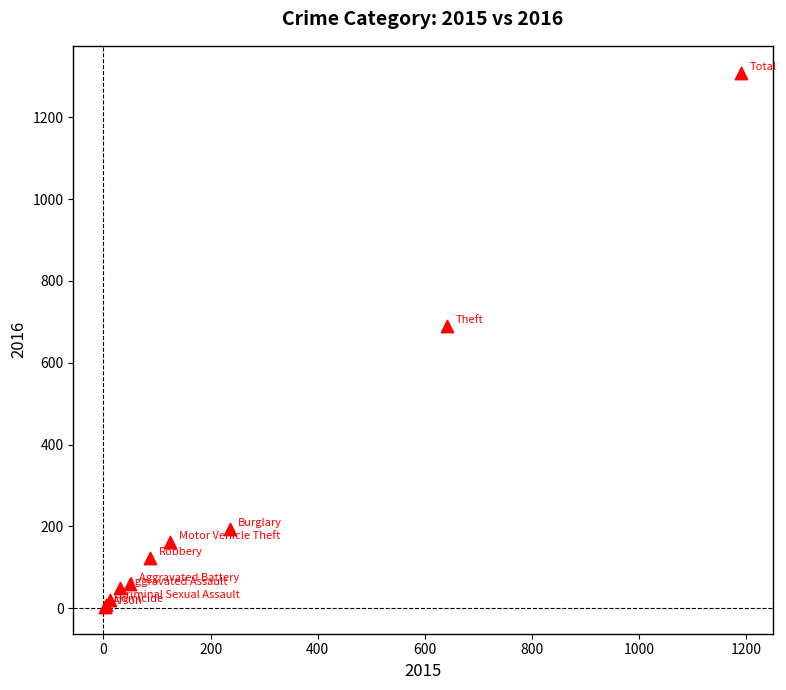

What Y value in the scatter plot is closest to 656?

689